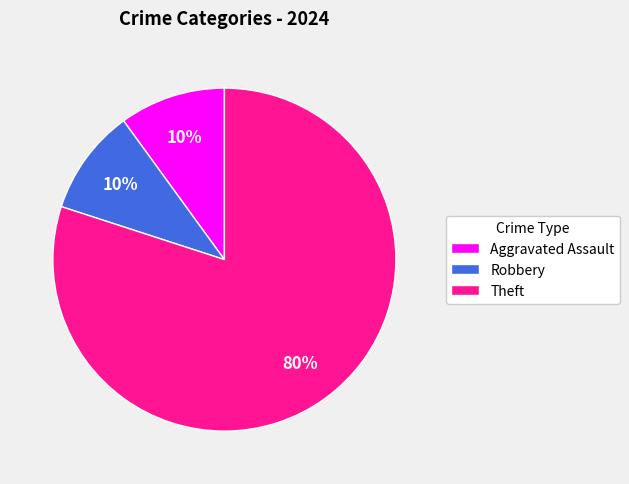

To the nearest percent, what is the average slice percentage?

33%